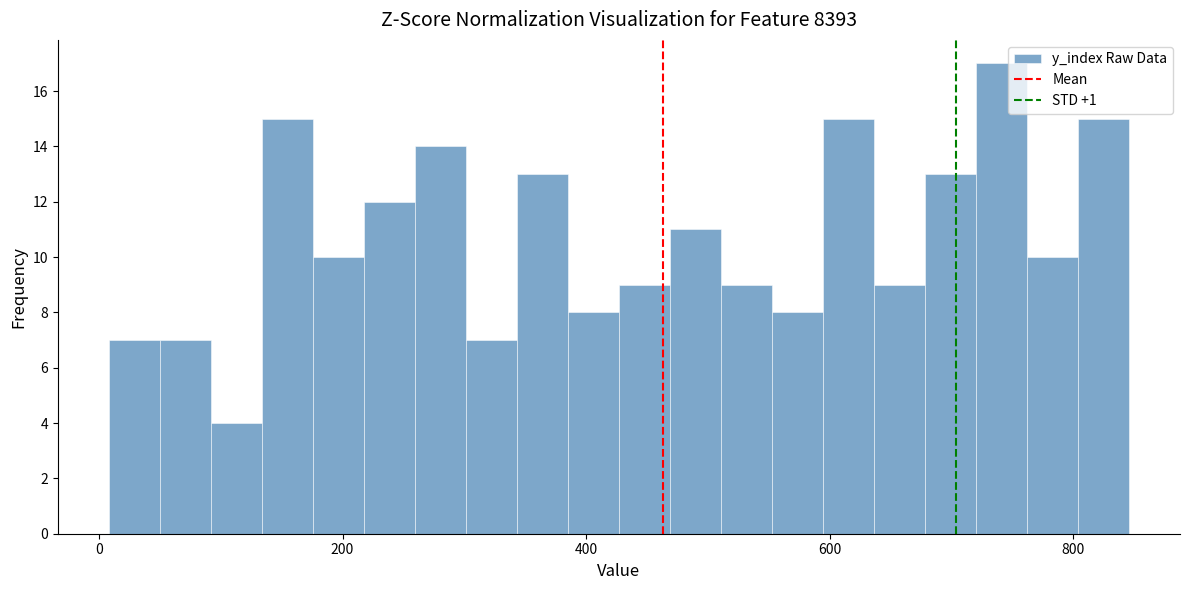

Around what value on the x-axis is the tallest bar? Give the approximate position of its centre, as read against the axis.

740